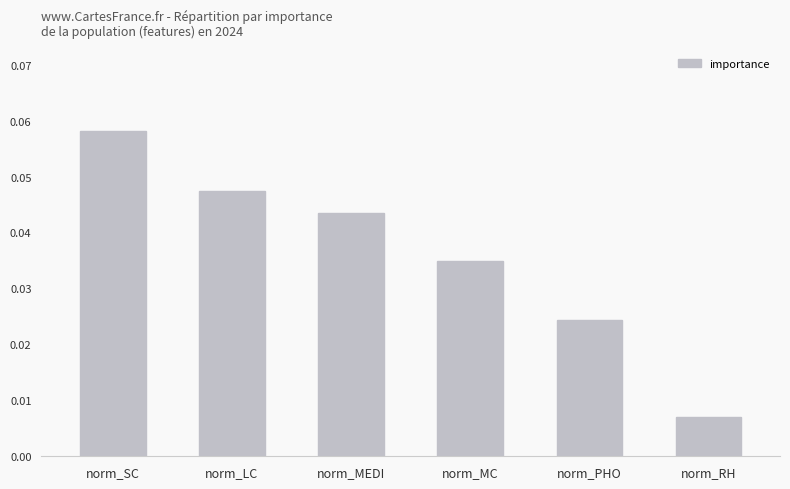

Where is the data nearest to the value 0?

norm_RH